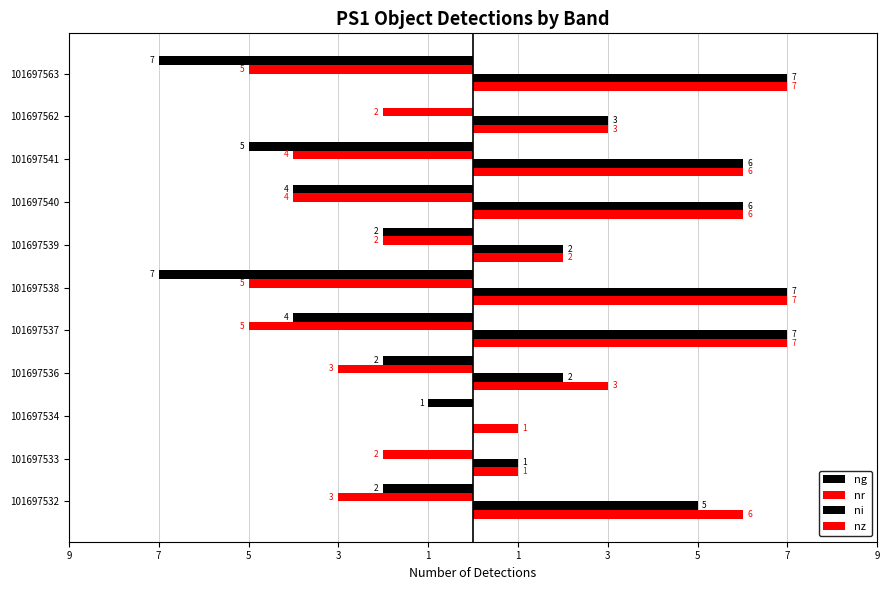

How many bars are there in each group?

4